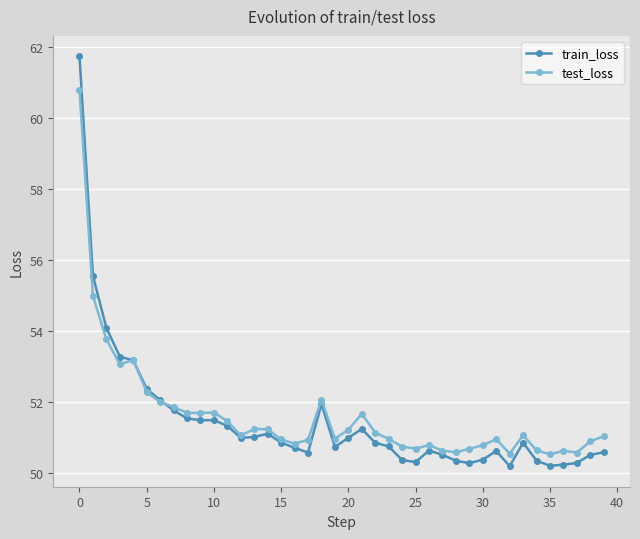

True or false: test_loss has more than 1 points higher than both neighbors.

True